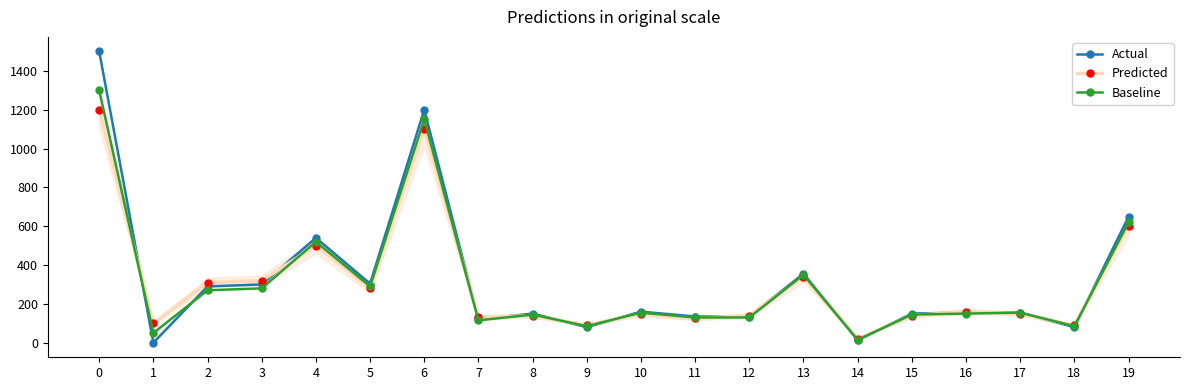

How many values in Actual are above zero?

19